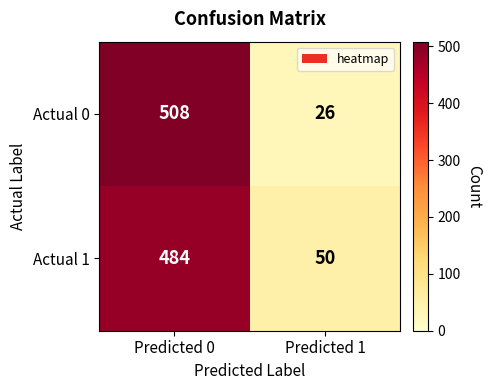

What value does the Actual 0 series have at Predicted 1, to the nearest 10?

30